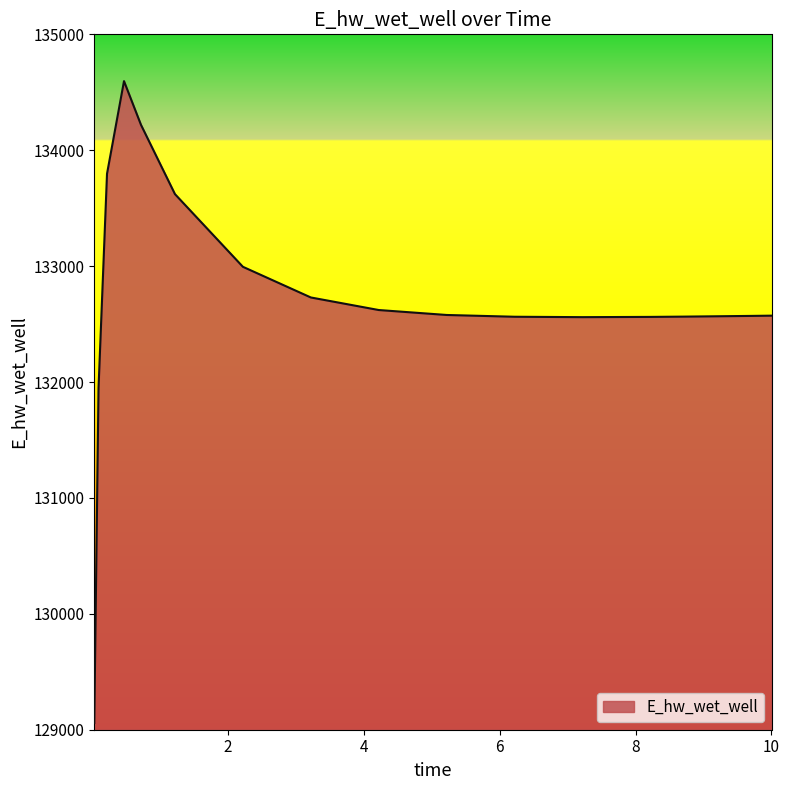

What is the greatest value displayed?

134596.3